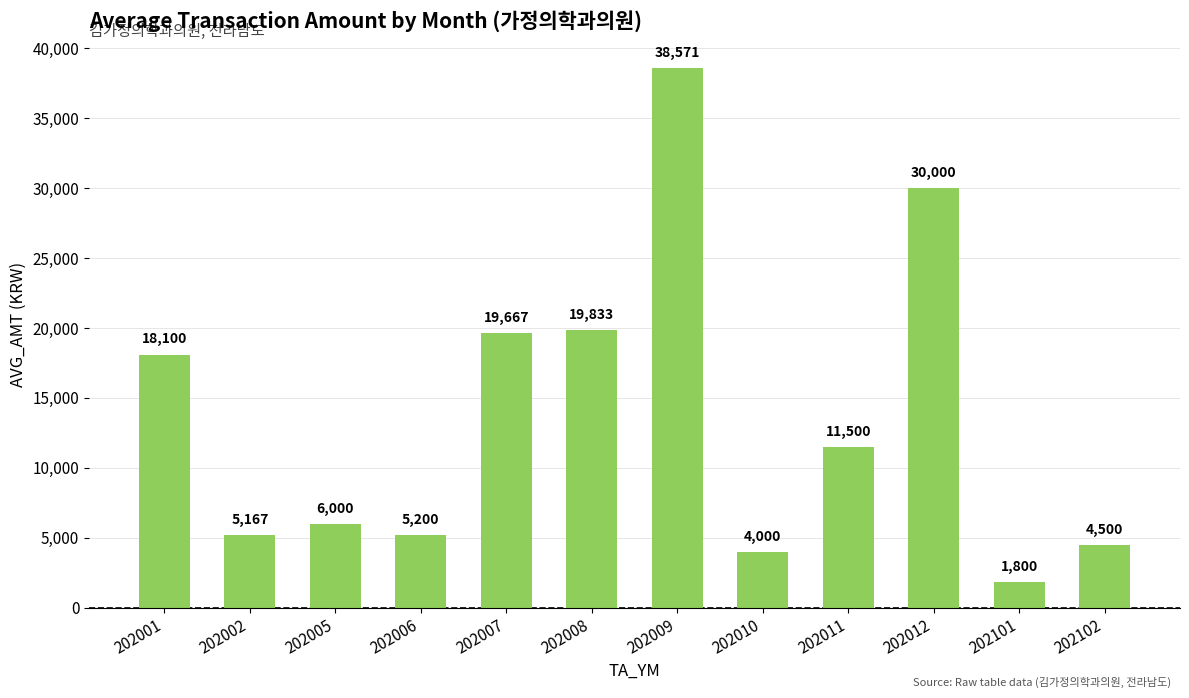

Rank the categories by value from highest to lowest.

202009, 202012, 202008, 202007, 202001, 202011, 202005, 202006, 202002, 202102, 202010, 202101